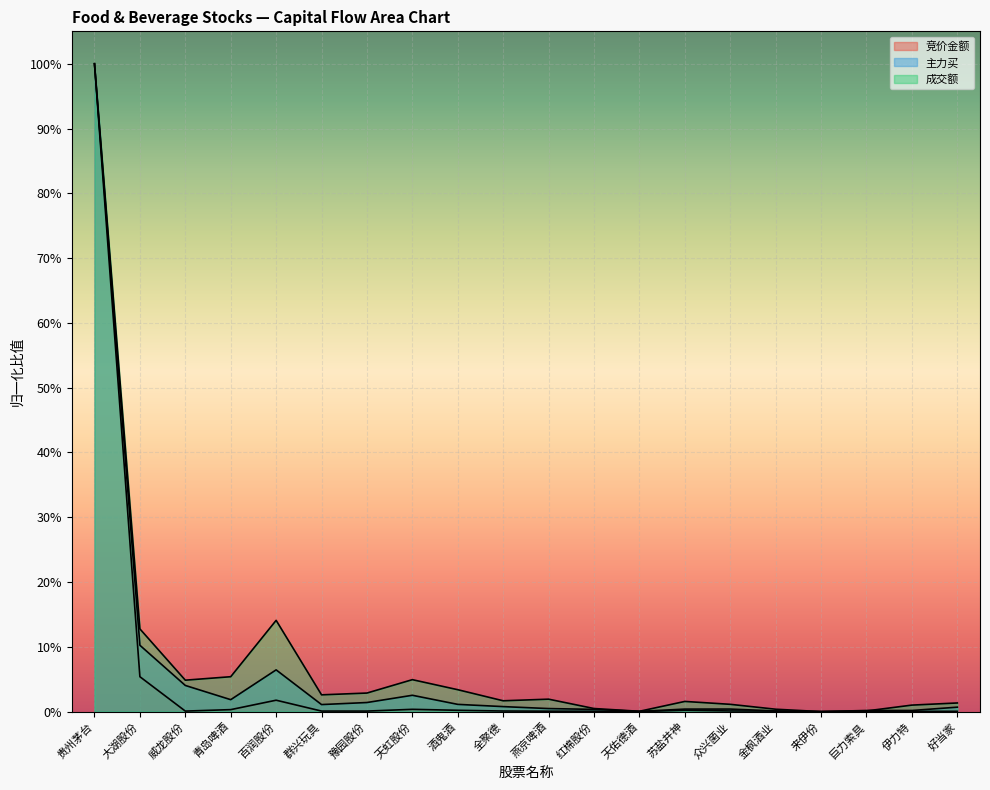

At which category does the chart reach its peak across all series?

贵州茅台